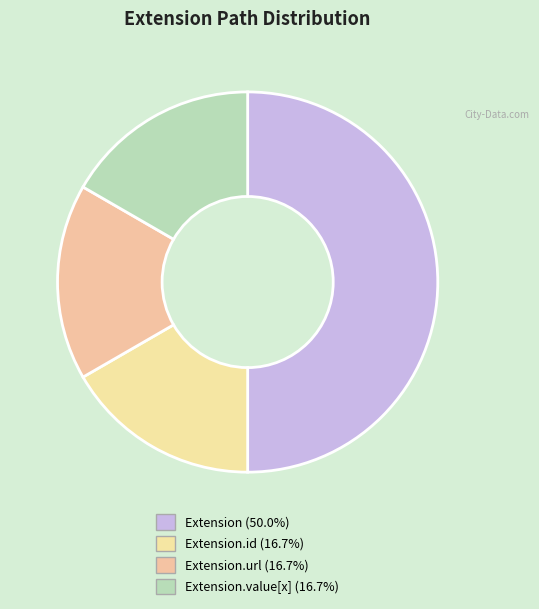

How many slices are in this pie chart?

4